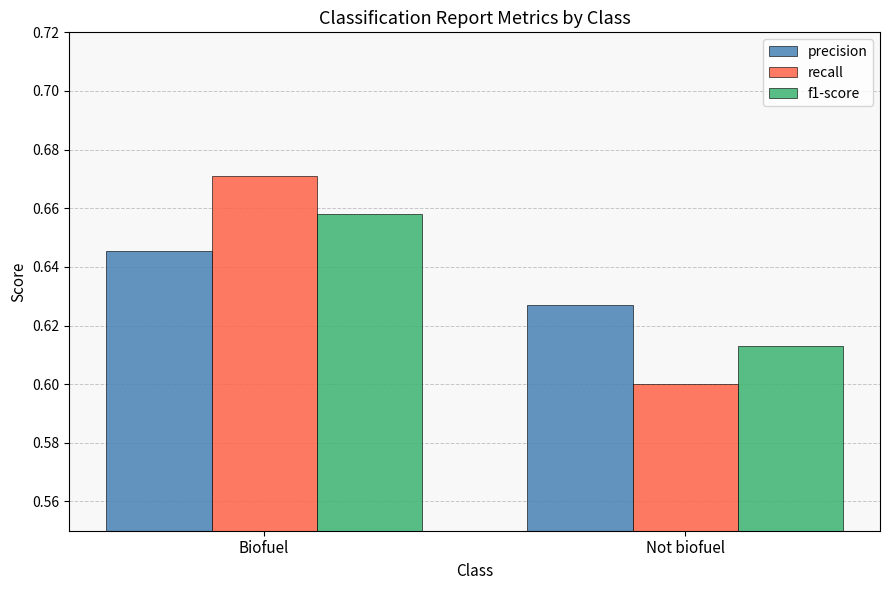

What position from the left is Not biofuel?

2